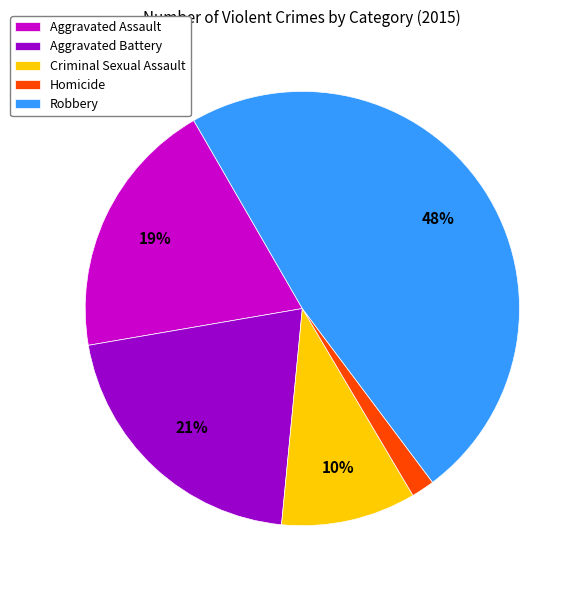

Is it true that Aggravated Assault is 5% of the pie?

False